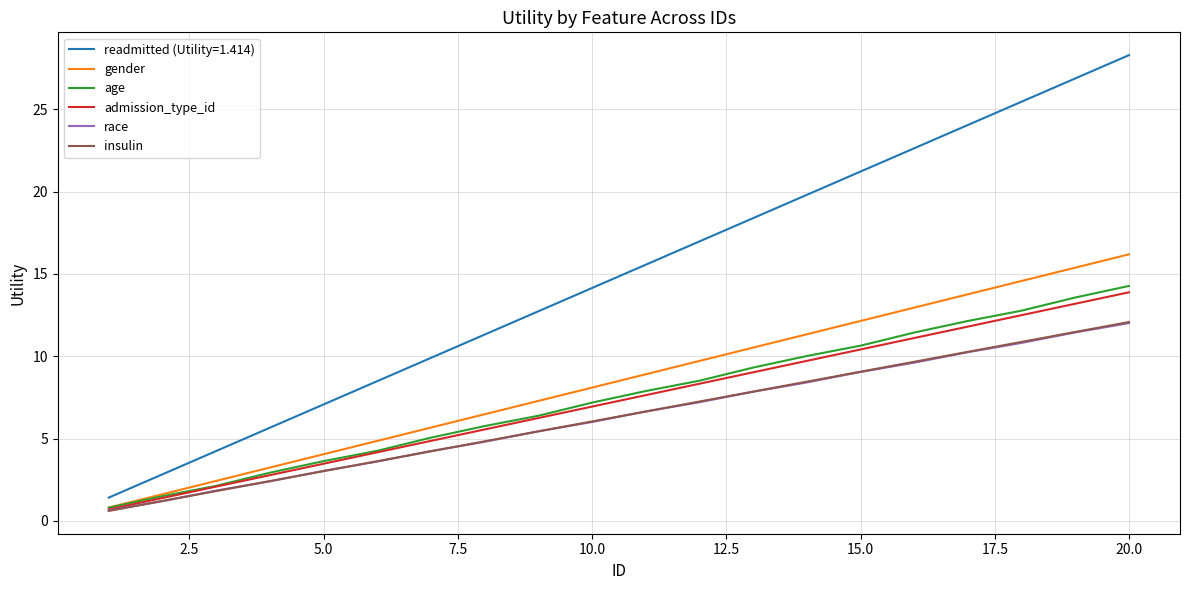

Which series has the largest total across all categories?

readmitted (Utility=1.414)